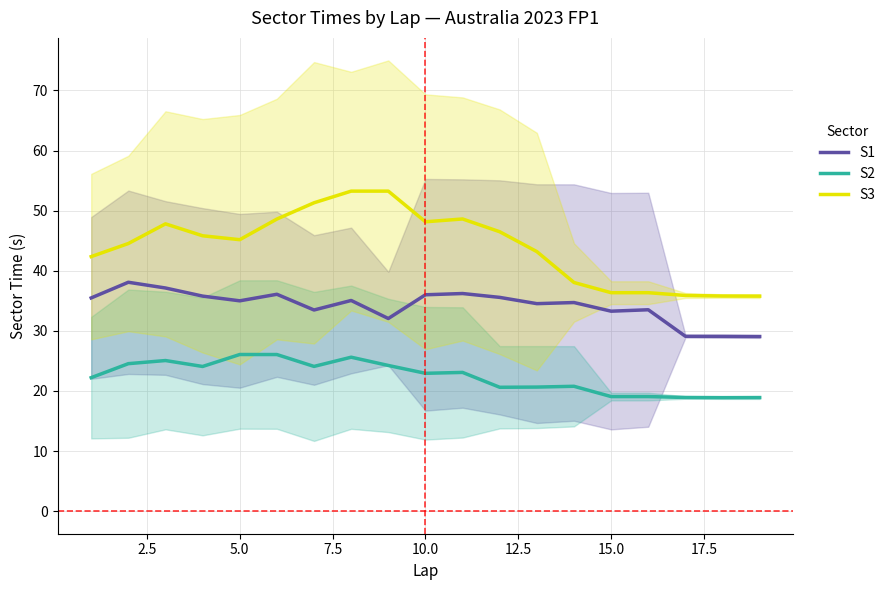

What is the minimum value for S1?

29.1